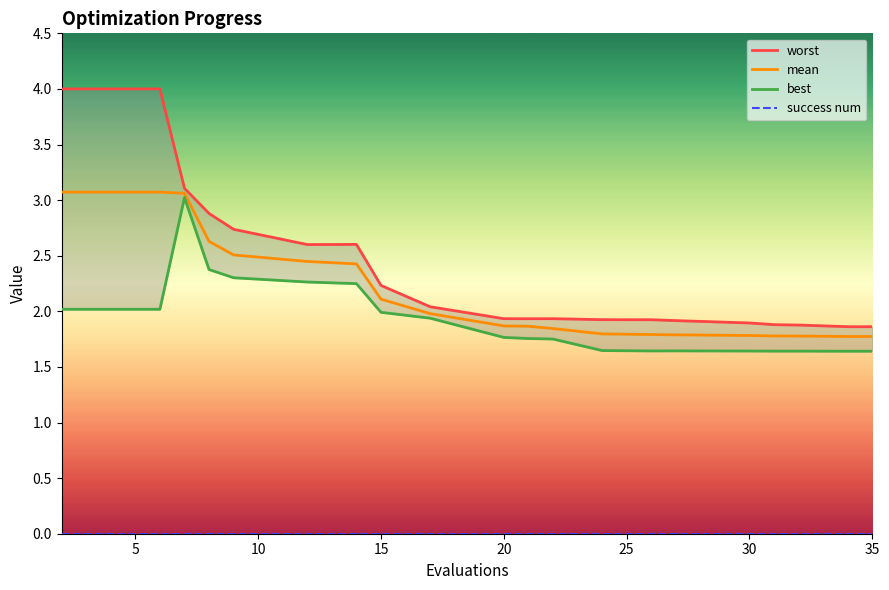

Rank the series by their maximum value, from highest to lowest.

worst, mean, best, success num